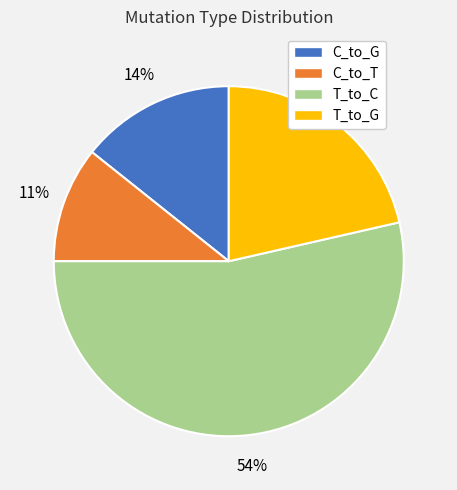

Which slice is the smallest?

C_to_T